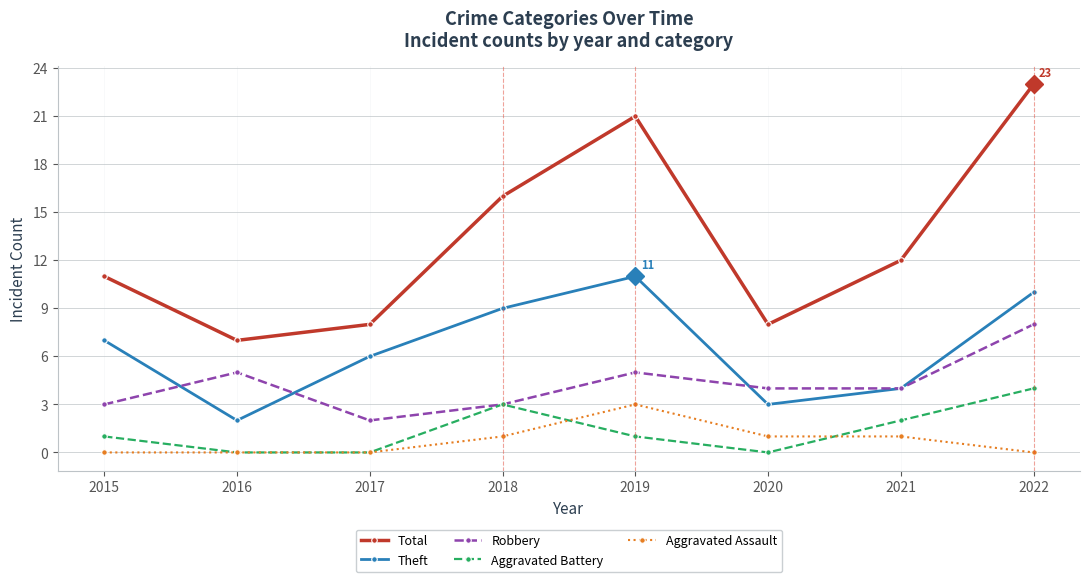

Which series changed the most between 2018 and 2022?

Total